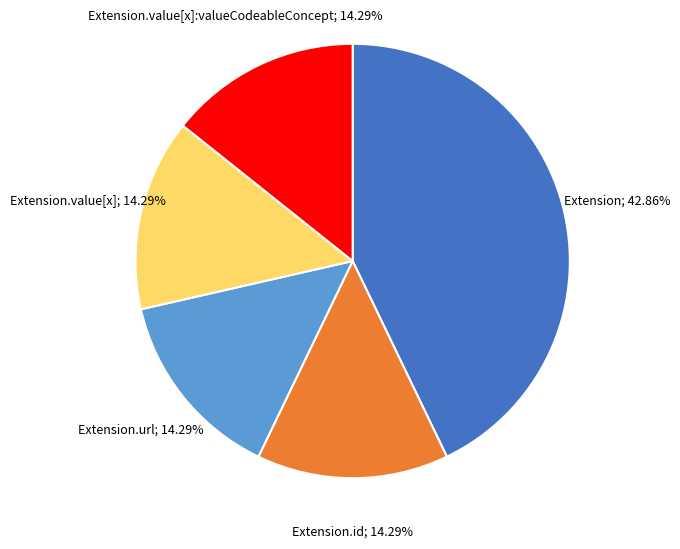

Is there a majority slice in this chart?

No